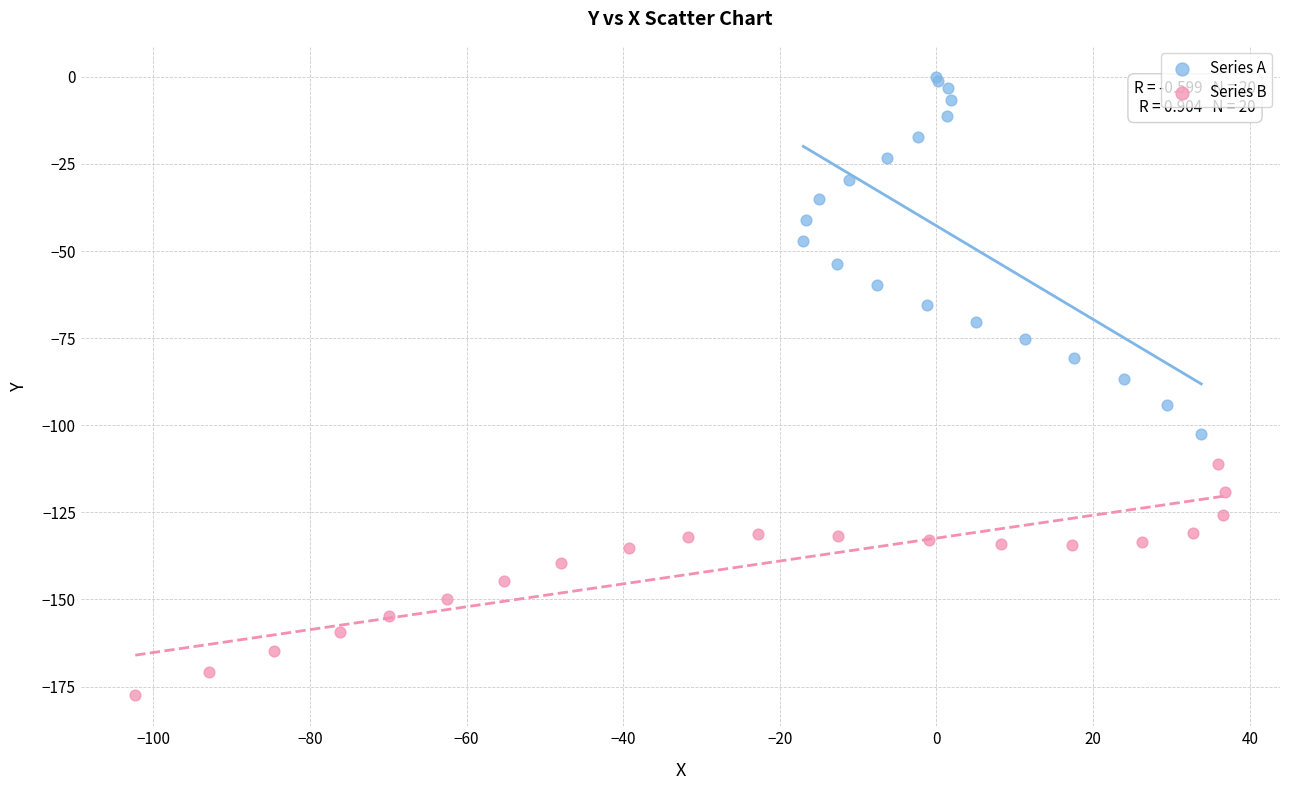

Which series contains the highest Y value?

Series A